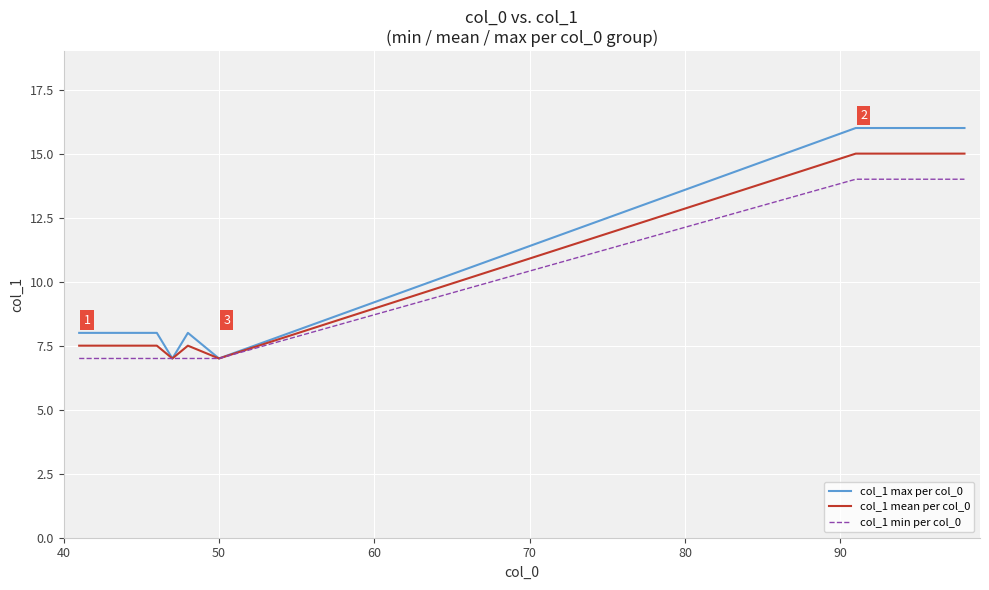

Does the chart have visible grid lines?

Yes